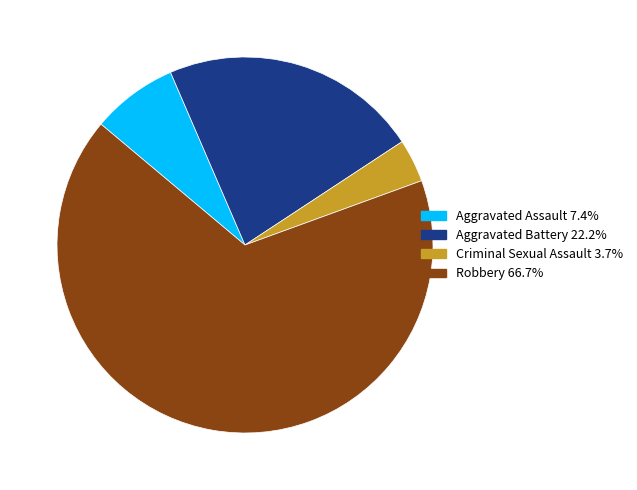

Which category has the biggest portion of the pie?

Robbery